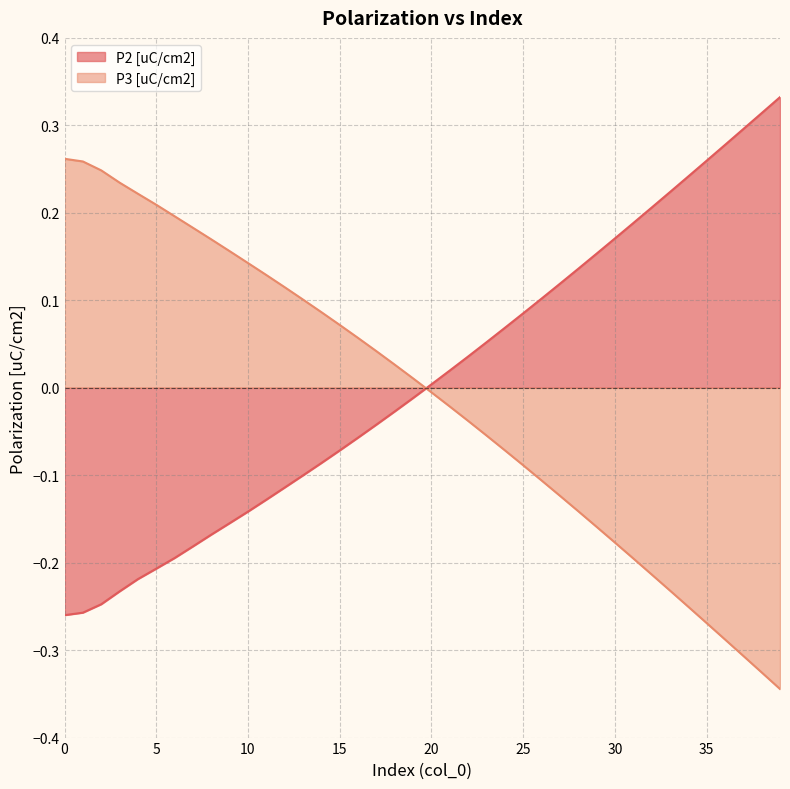

Does the chart have visible grid lines?

Yes